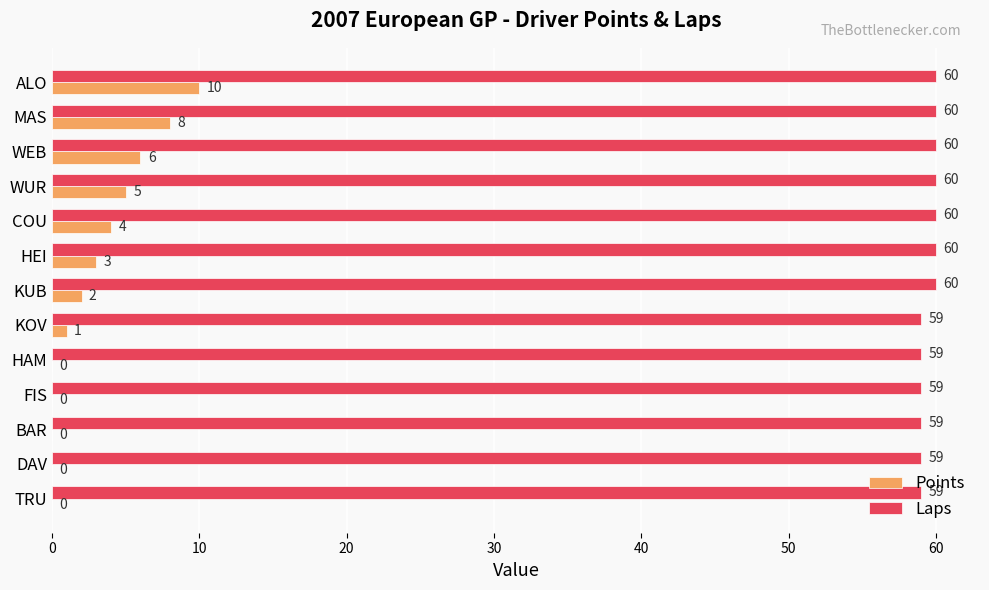

Is it true that Laps equals 18 at BAR?

False